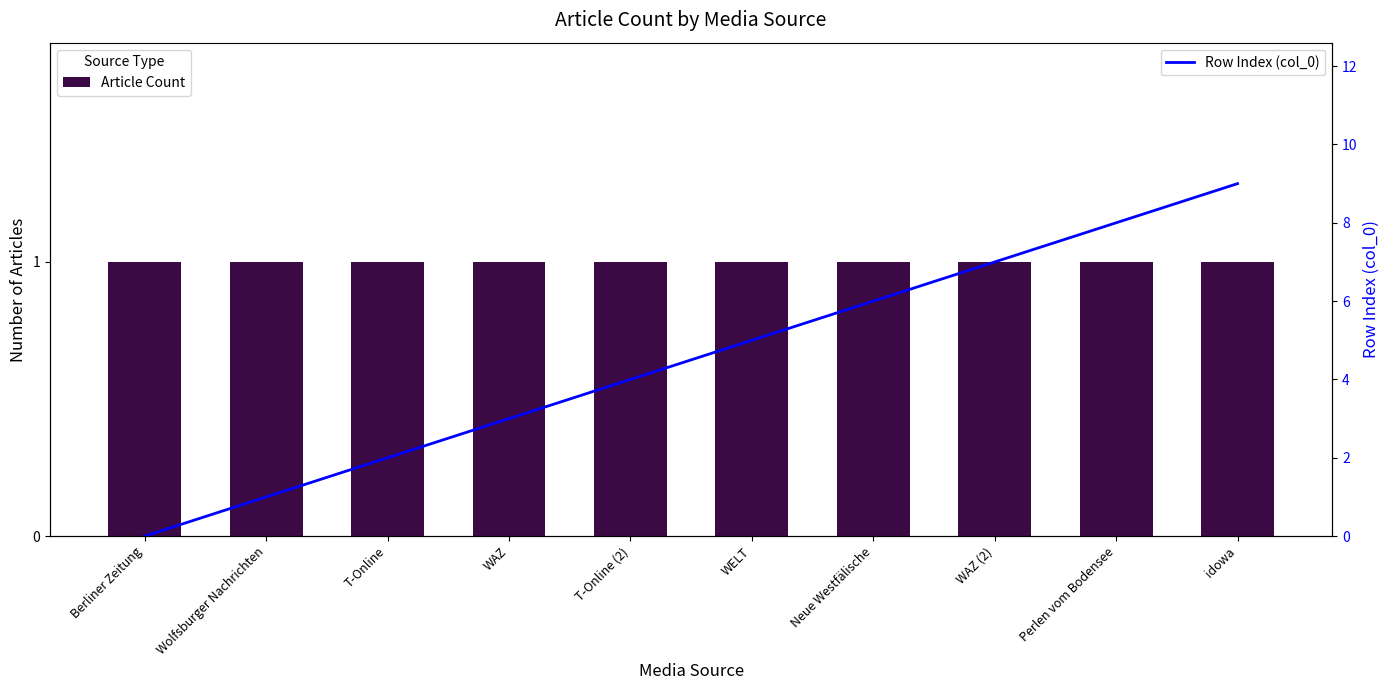

Are the bars grouped side by side (vs. stacked)?

Yes